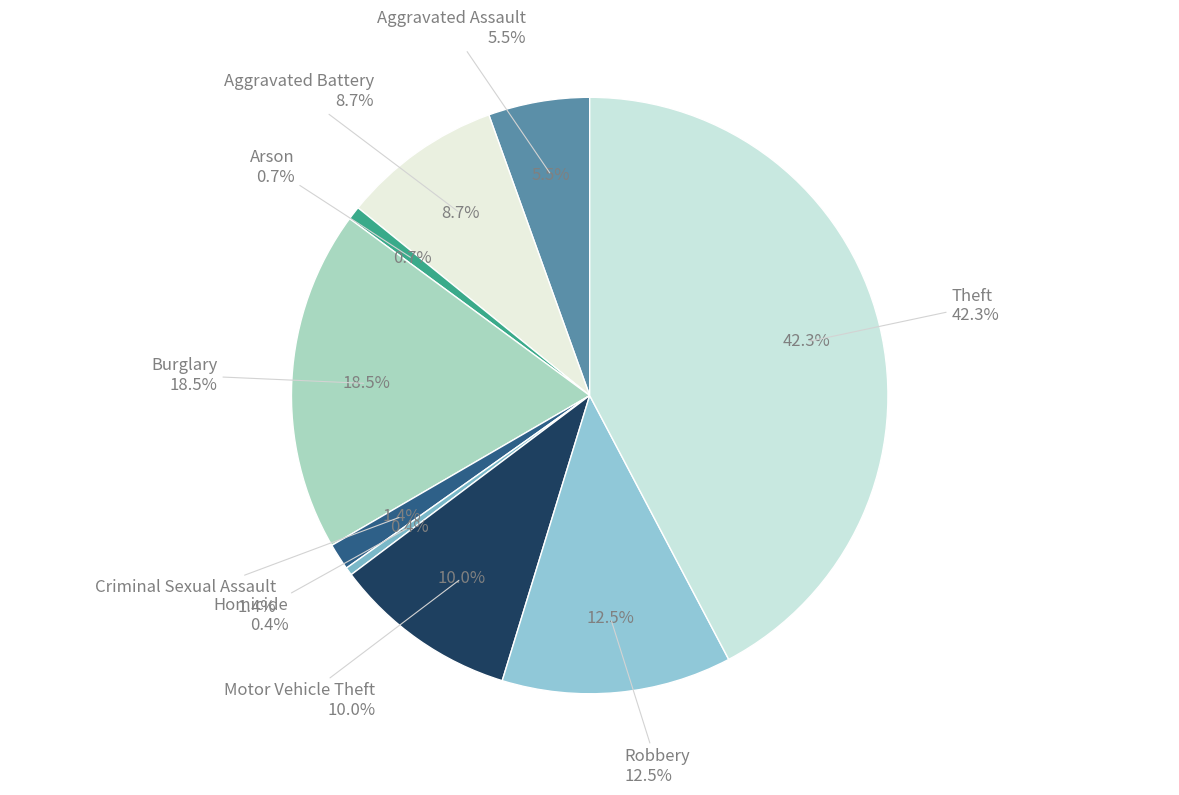

Rank the categories by value from highest to lowest.

Theft, Burglary, Robbery, Motor Vehicle Theft, Aggravated Battery, Aggravated Assault, Criminal Sexual Assault, Arson, Homicide